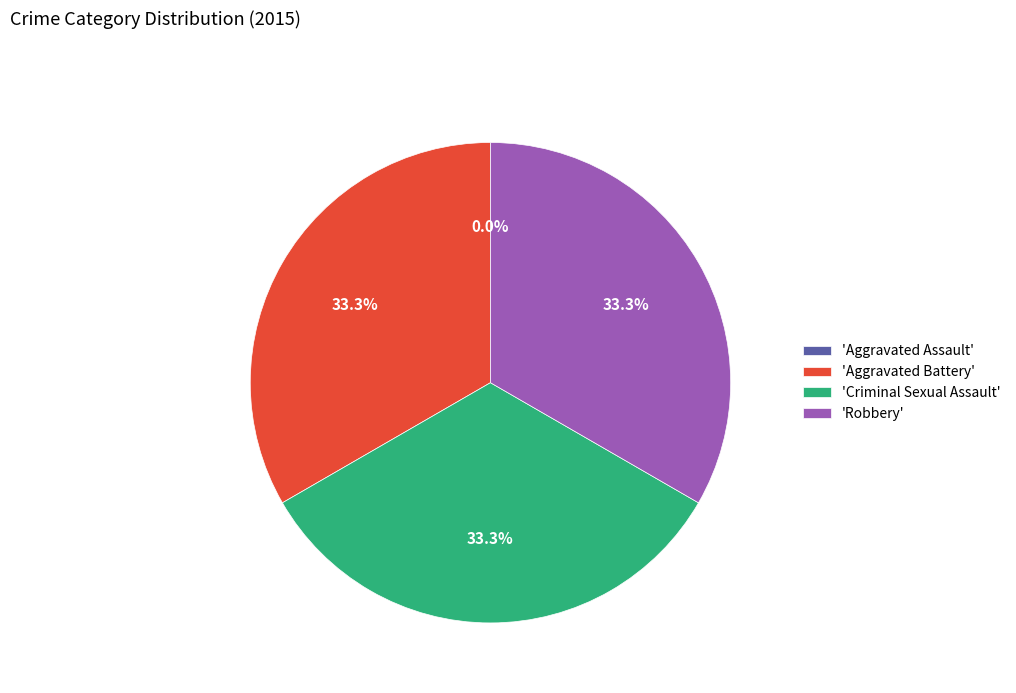

To the nearest percent, what is the average slice percentage?

25%